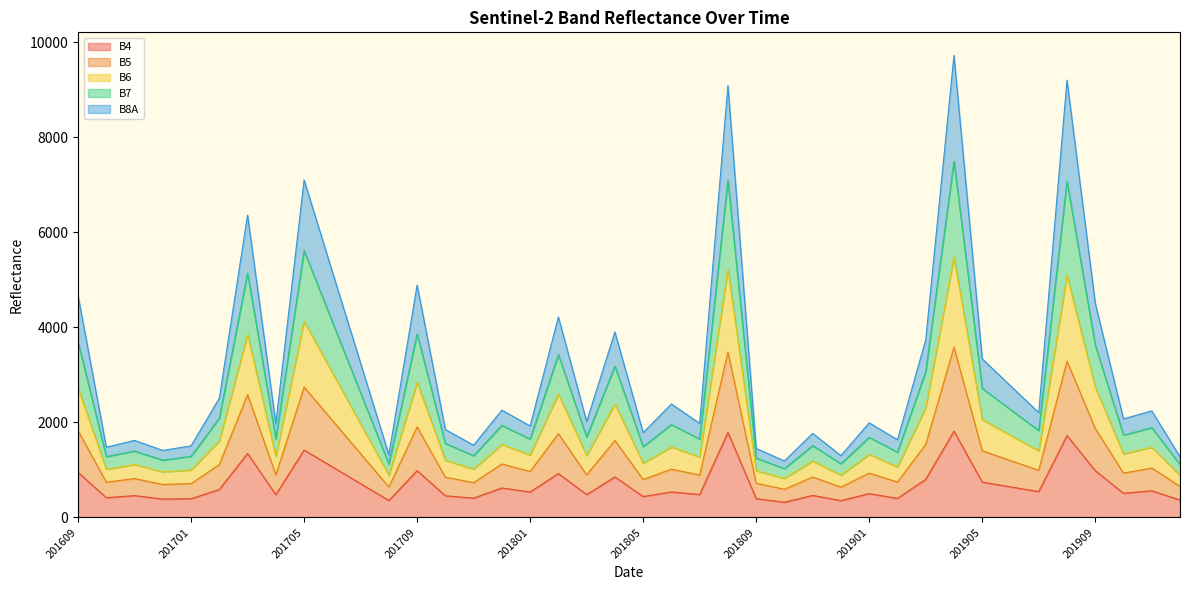

What is the difference between the highest and lowest values at 201802?

3295